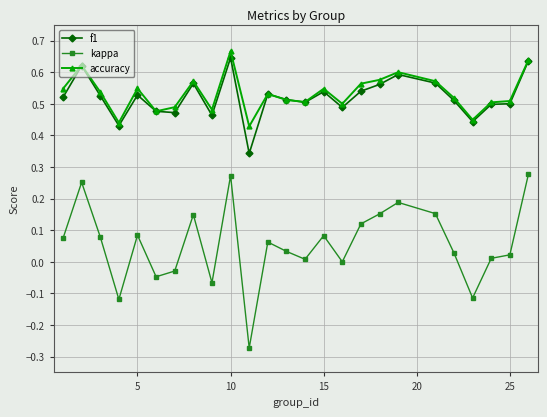

True or false: kappa and f1 intersect in this chart.

False